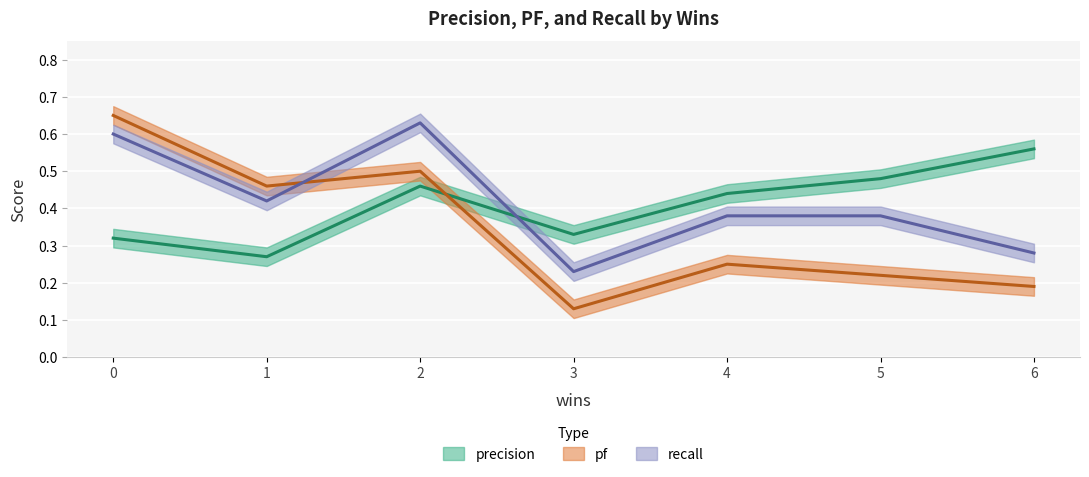

Rank the series at 2 from highest to lowest value.

recall, pf, precision